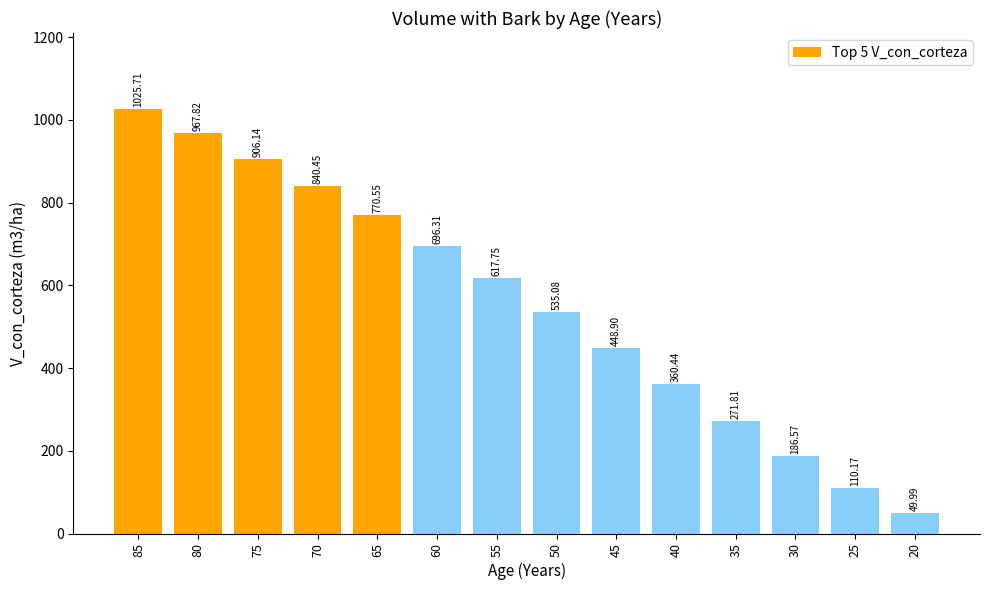

Rank the categories by value from lowest to highest.

20, 25, 30, 35, 40, 45, 50, 55, 60, 65, 70, 75, 80, 85